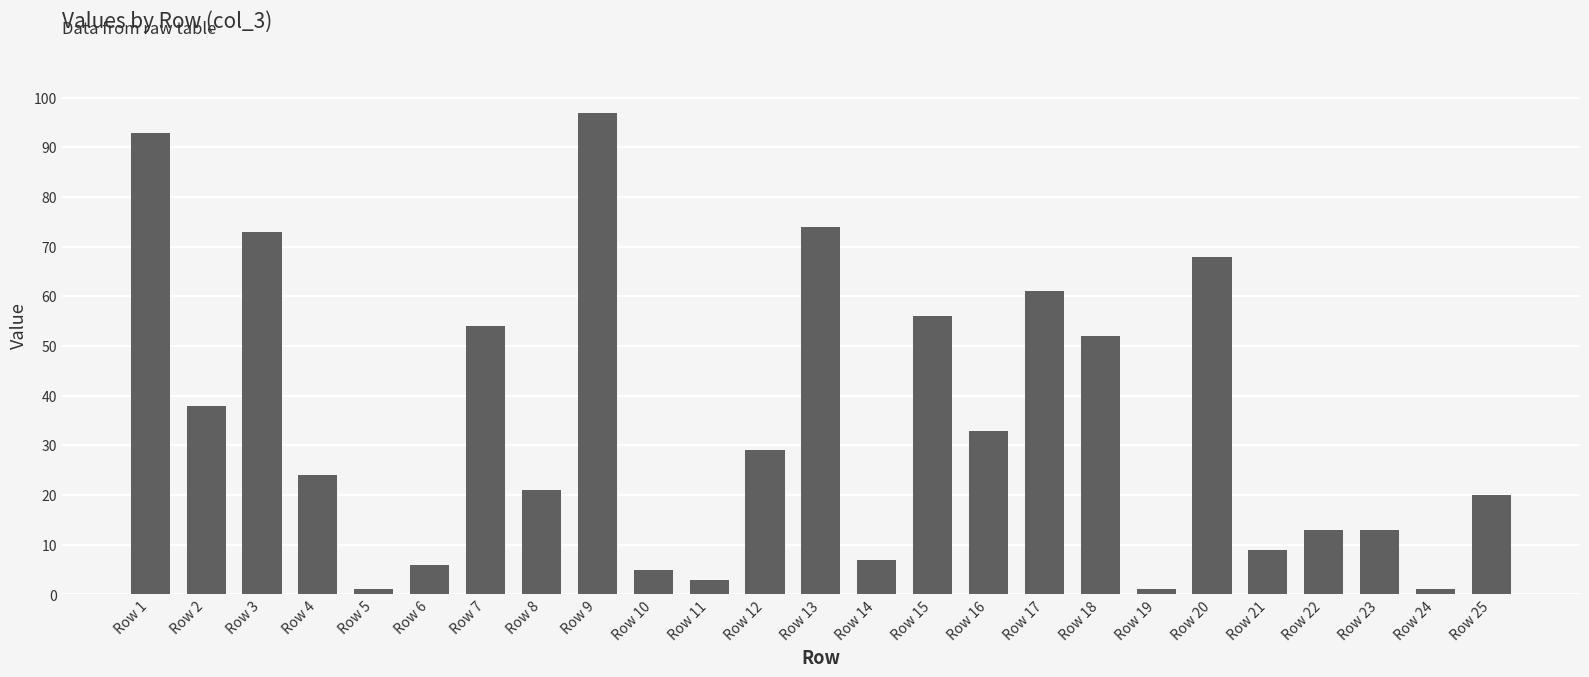

Where is the data nearest to the value 49?

Row 18